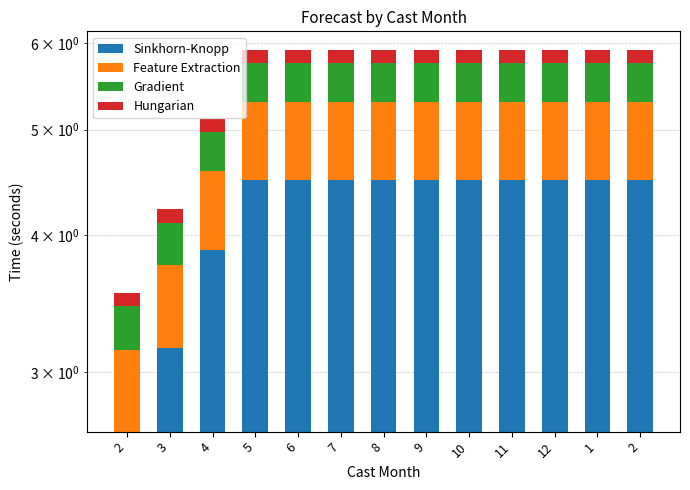

What is the value of the Sinkhorn-Knopp bar at the 7th from the left?

4.5